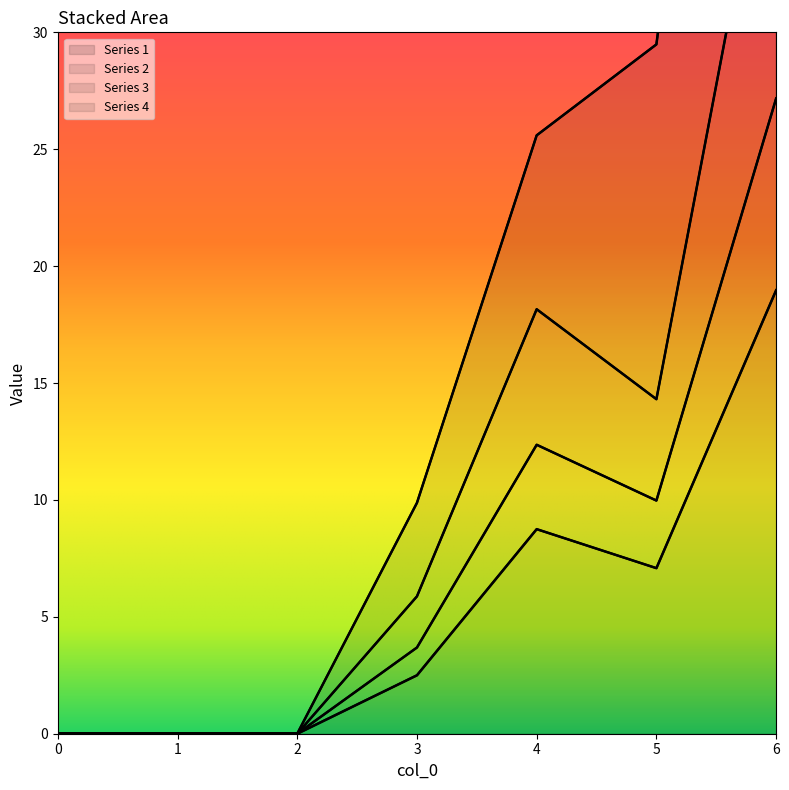

How many data points in 3 are less than 5?

3